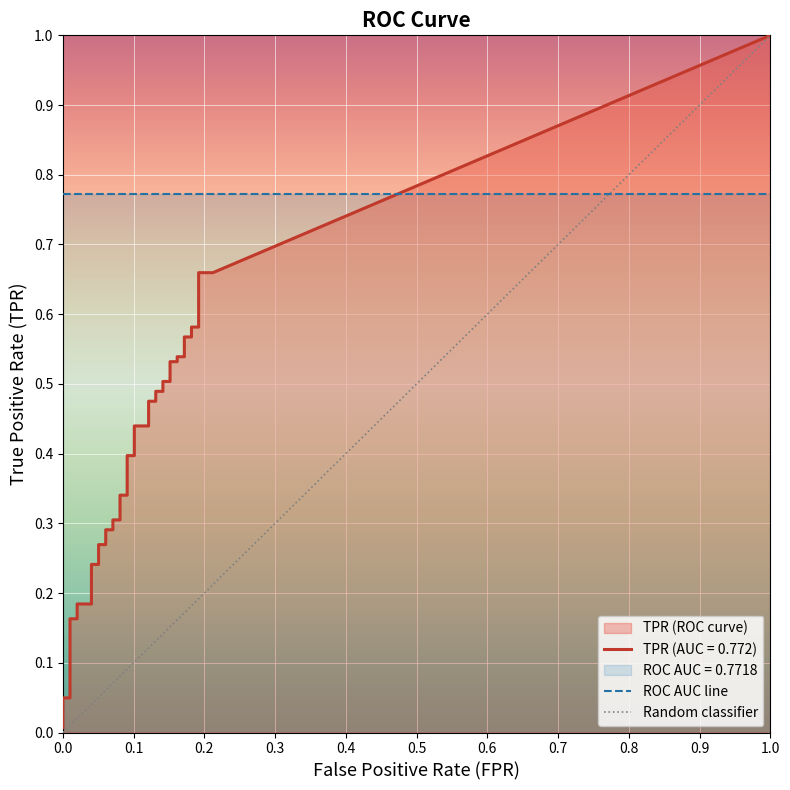

At how many categories does at least one series exceed 0?

40